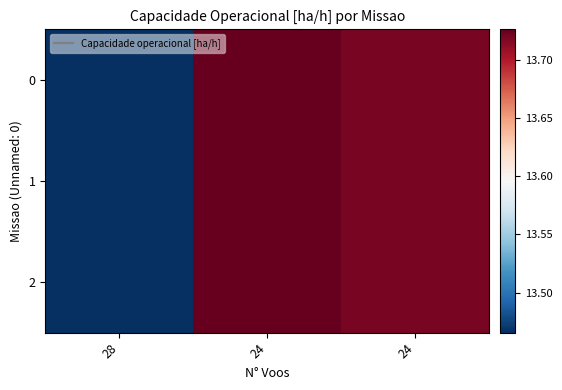

How many data points does each series have?

3